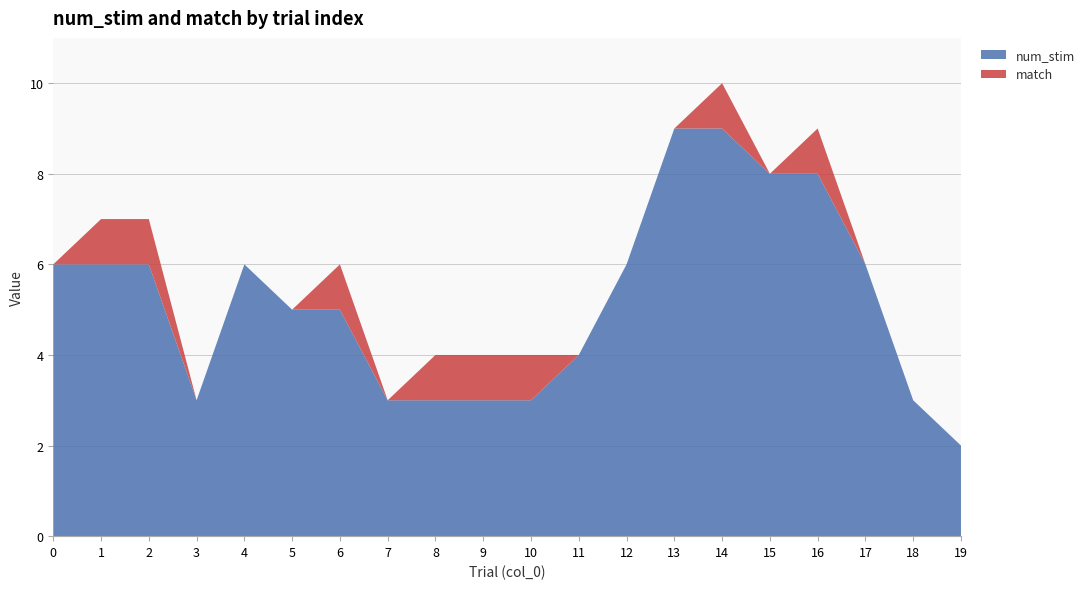

Reading left to right, extract all data points from this chart.

num_stim: 0=6	1=6	2=6	3=3	4=6	5=5	6=5	7=3	8=3	9=3	10=3	11=4	12=6	13=9	14=9	15=8	16=8	17=6	18=3	19=2
match: 0=0	1=1	2=1	3=0	4=0	5=0	6=1	7=0	8=1	9=1	10=1	11=0	12=0	13=0	14=1	15=0	16=1	17=0	18=0	19=0